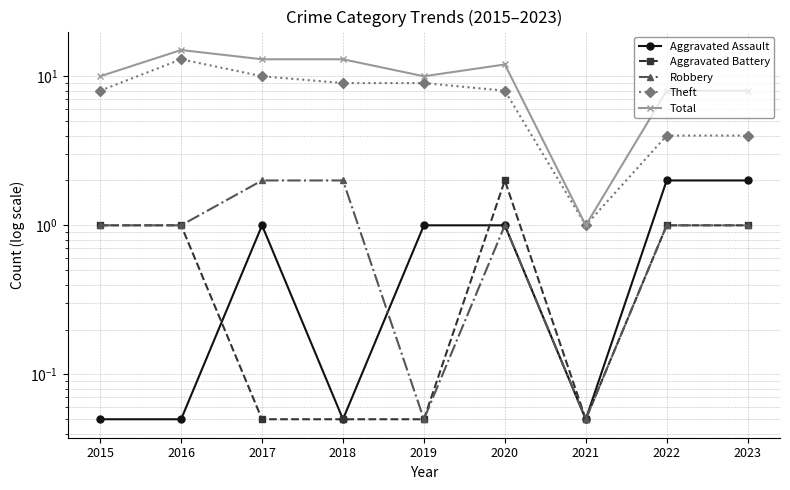

At how many categories does at least one series exceed 10?

4